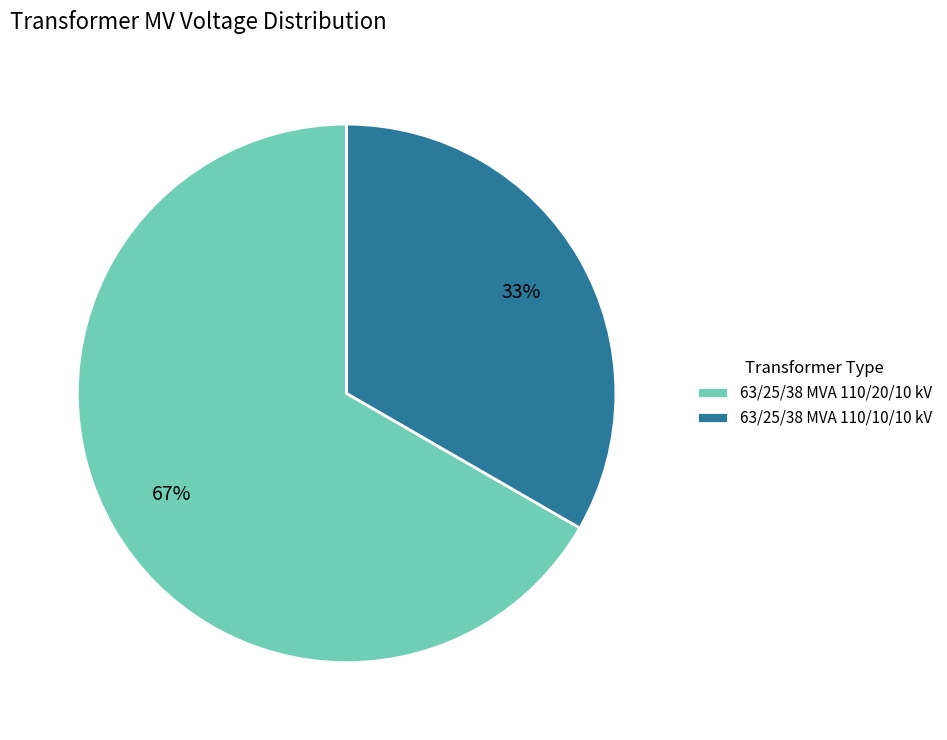

To the nearest percent, what is the average slice percentage?

50%